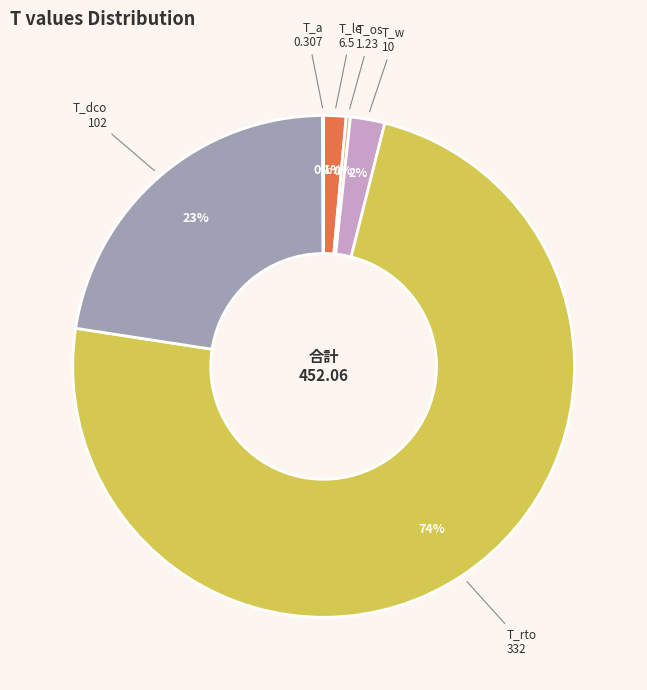

To the nearest percent, what is the average slice percentage?

17%